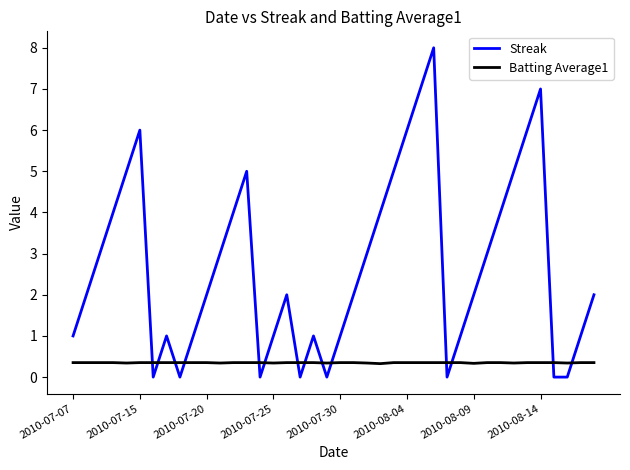

Count the Streak values in the range 1 to 5.

26